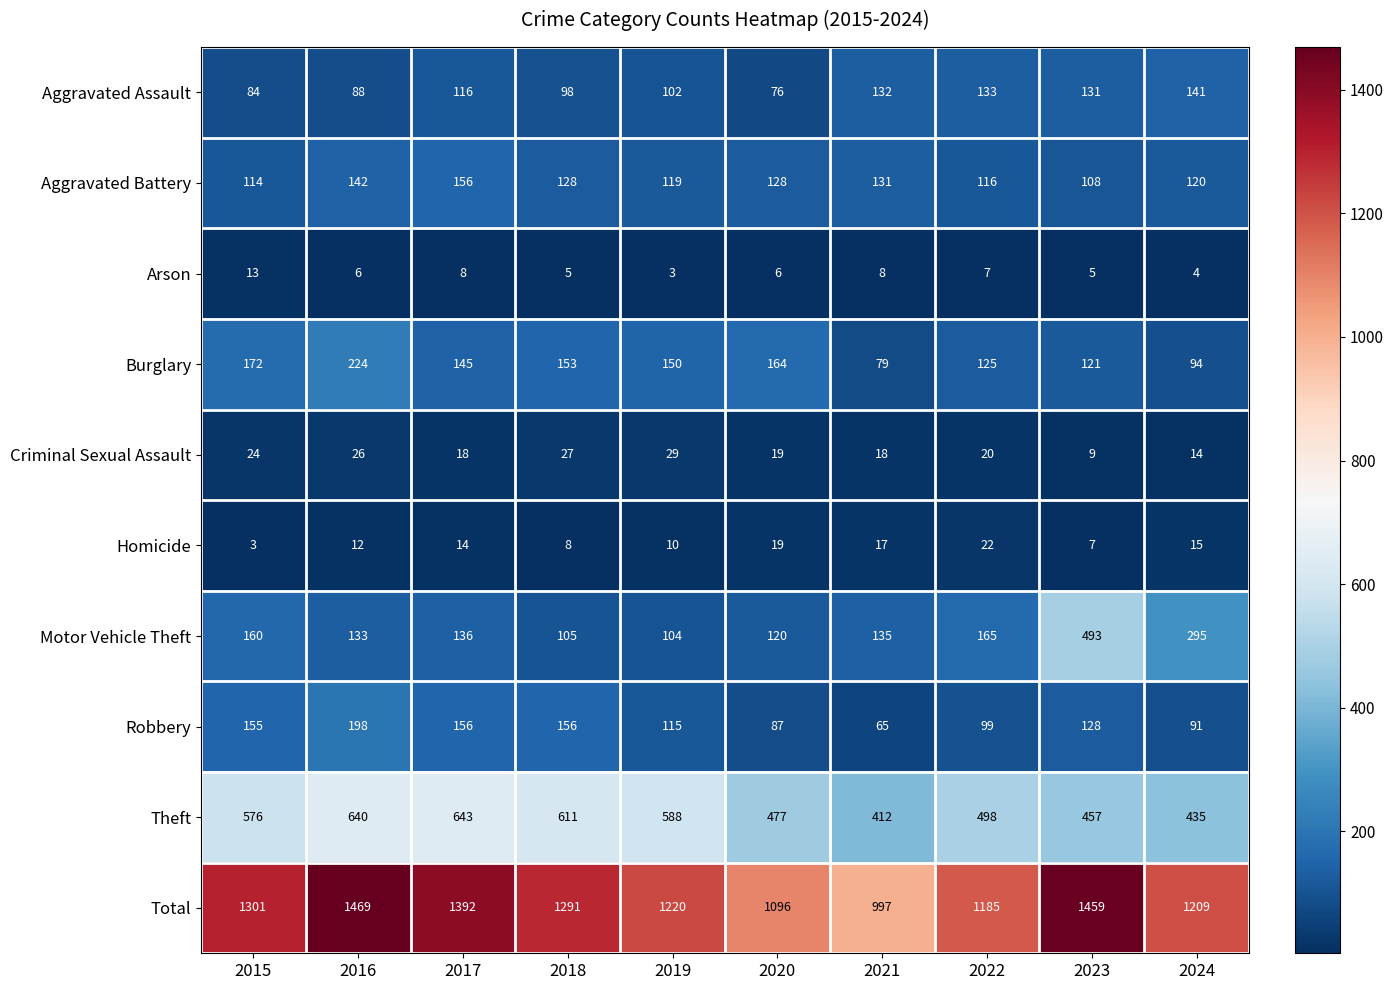

Which category has the highest value in the Total series?

2016